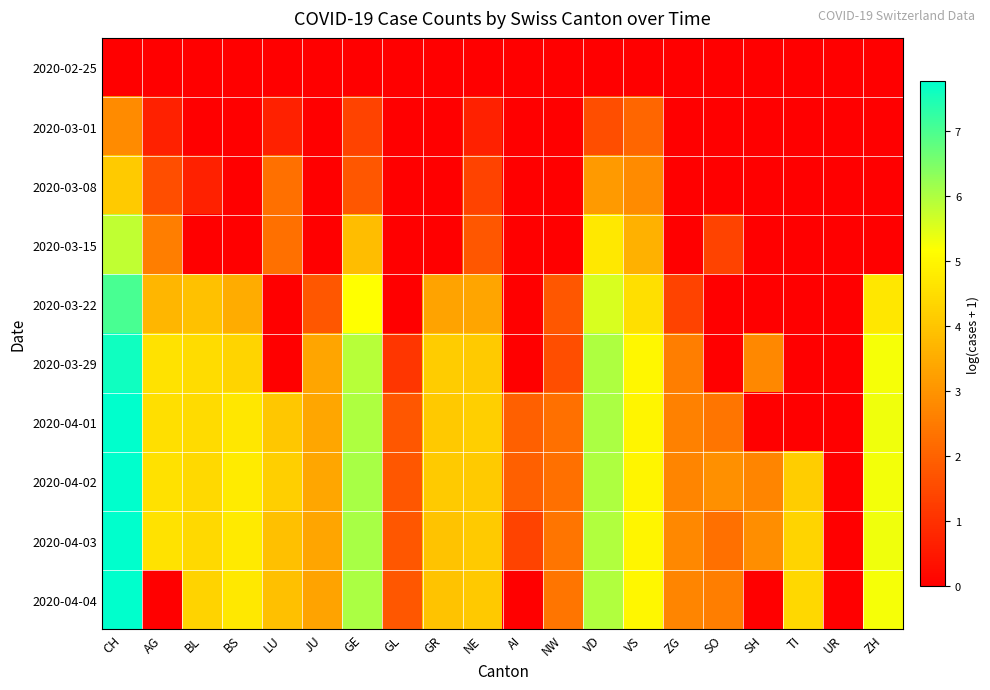

How many categories are shown in the chart?

20